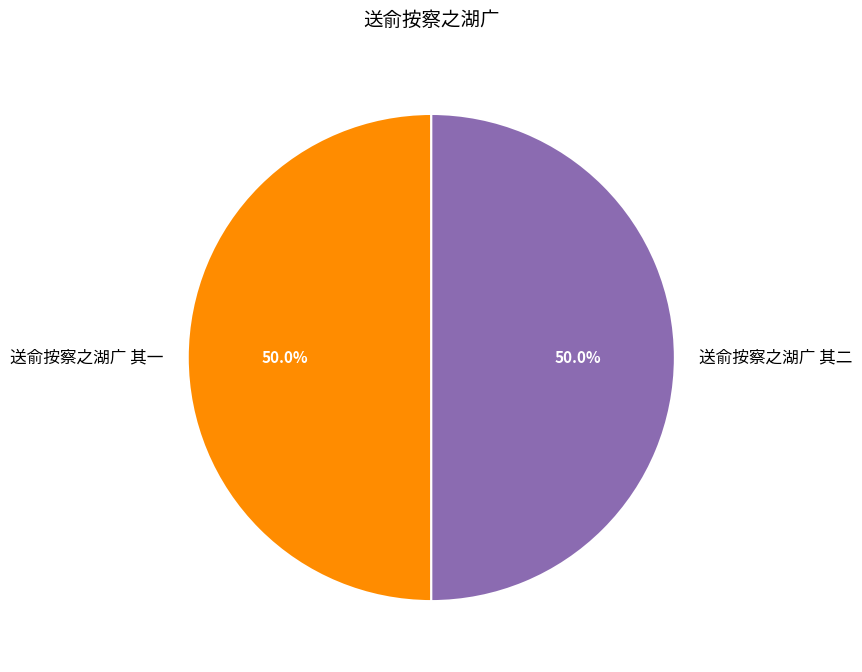

Approximately how many times larger is the value at 送俞按察之湖广 其一 compared to 送俞按察之湖广 其二?

1.0